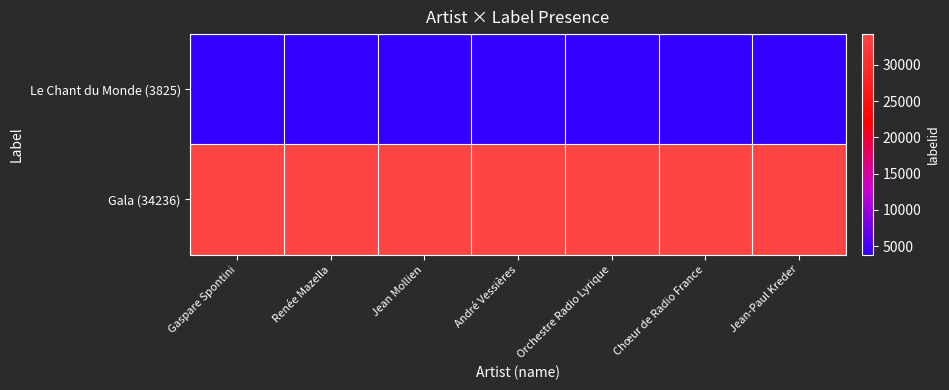

What is the greatest value displayed?

34236